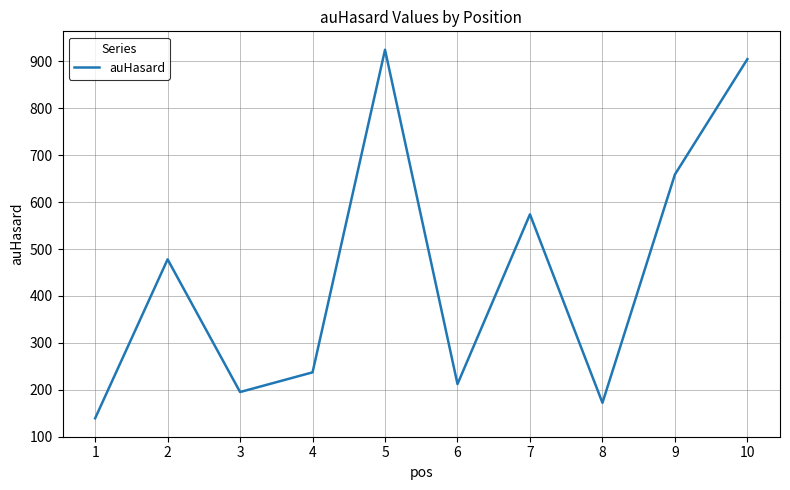

Is it true that the value at 2 is 478?

True